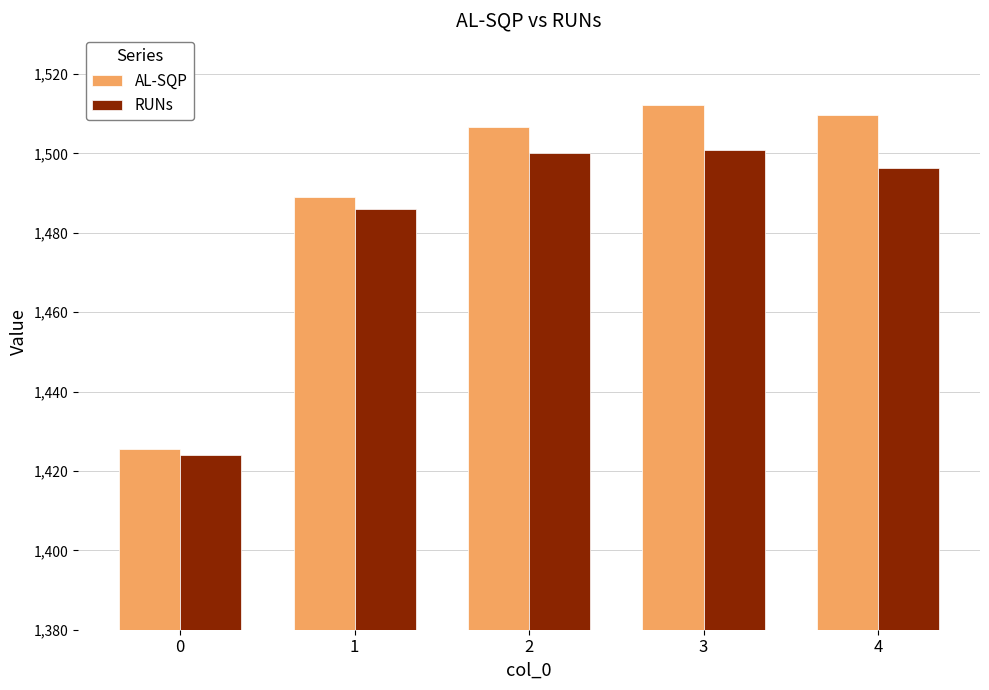

What is the sum of the AL-SQP values at 4 and 0?

2935.1